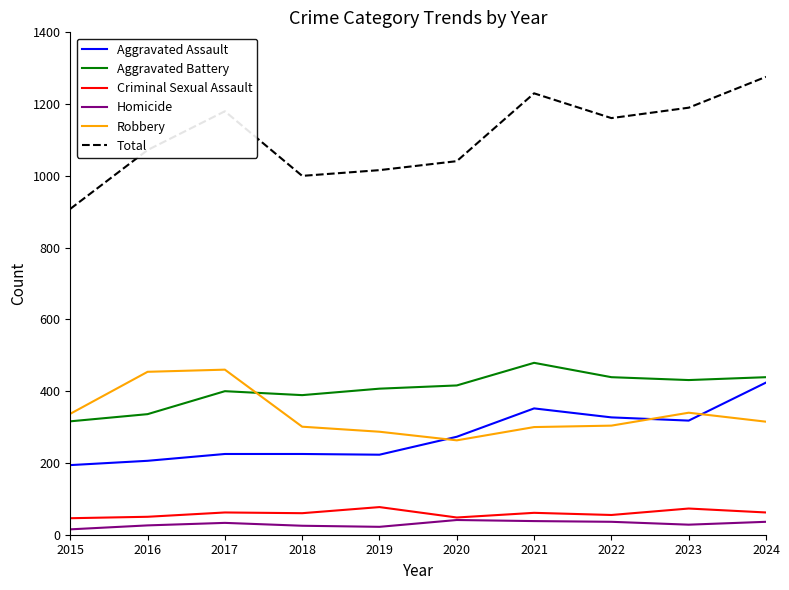

How many lines are shown in the chart?

6